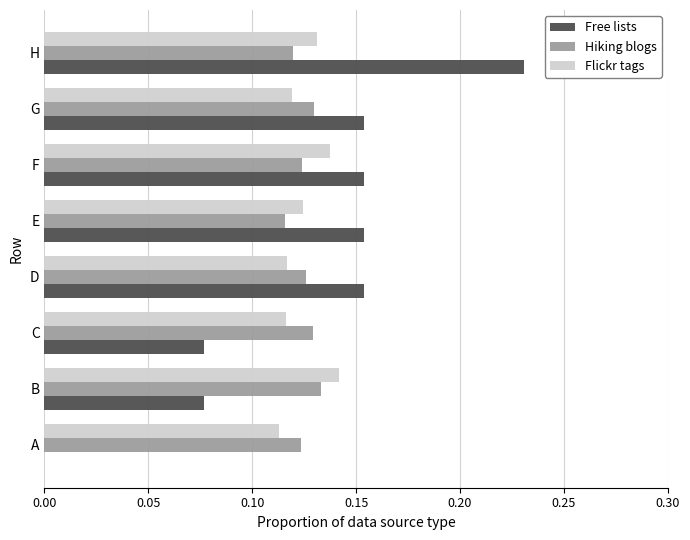

Is the value of Free lists at C greater than the value of Hiking blogs at C?

No